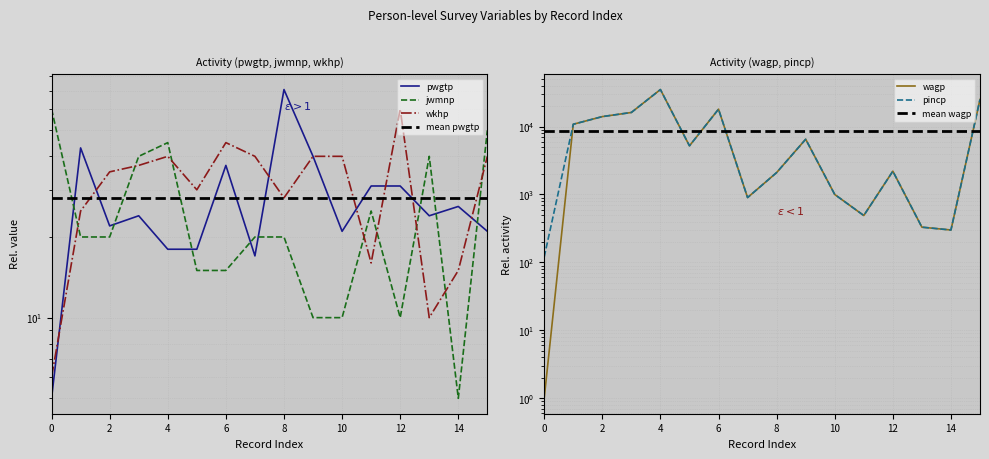

Between 3 and 14, which series saw the biggest shift?

wagp